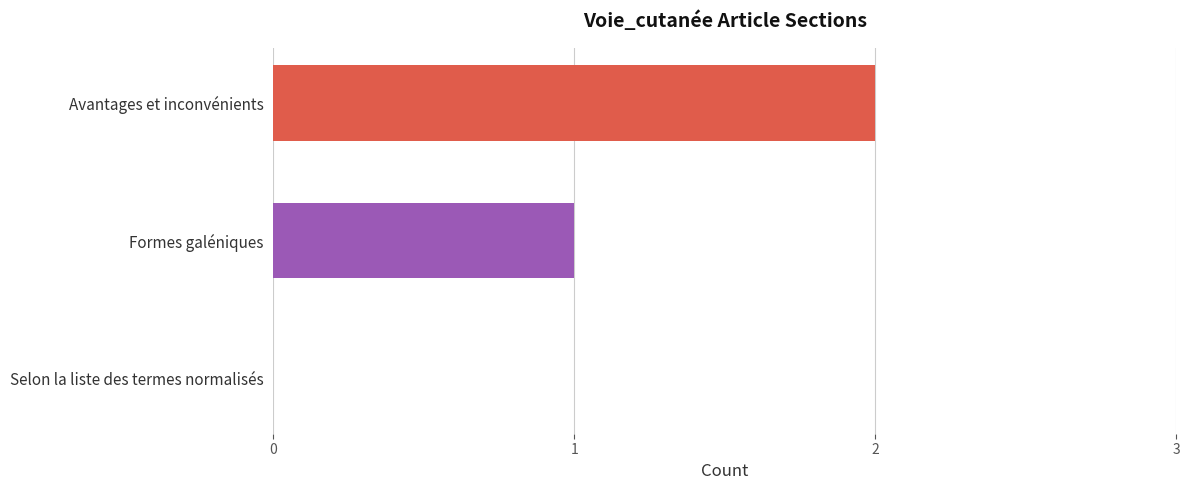

True or false: the data shows 0 at Selon la liste des termes normalisés.

True